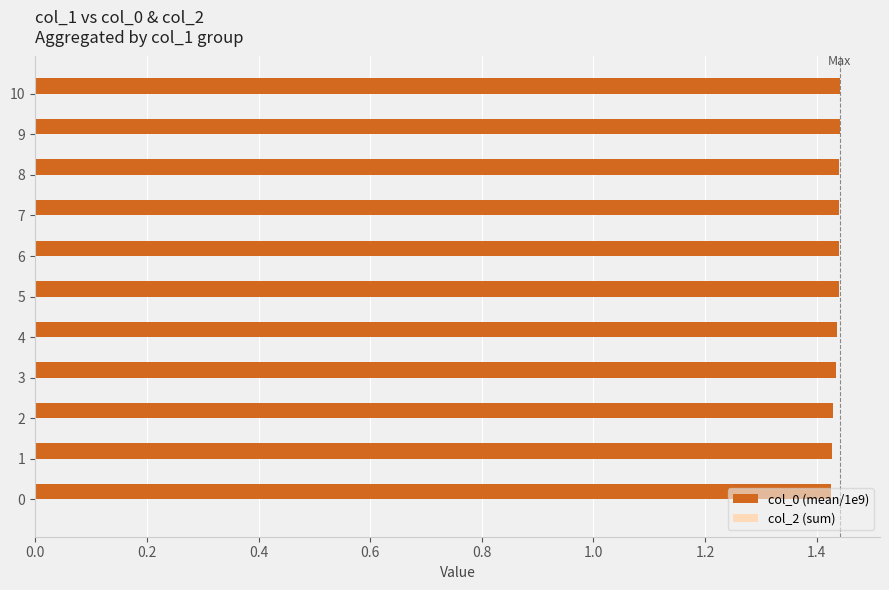

Count the values in the range 1 to 2.

11